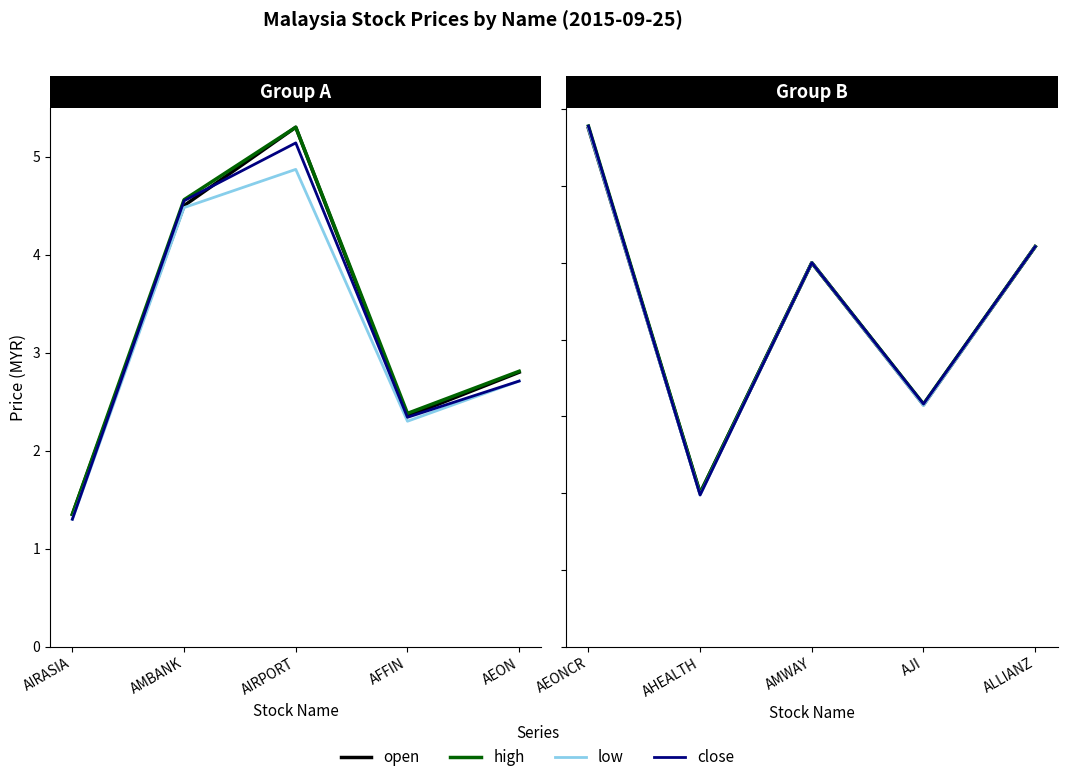

Is this an area chart (filled region under the line)?

No